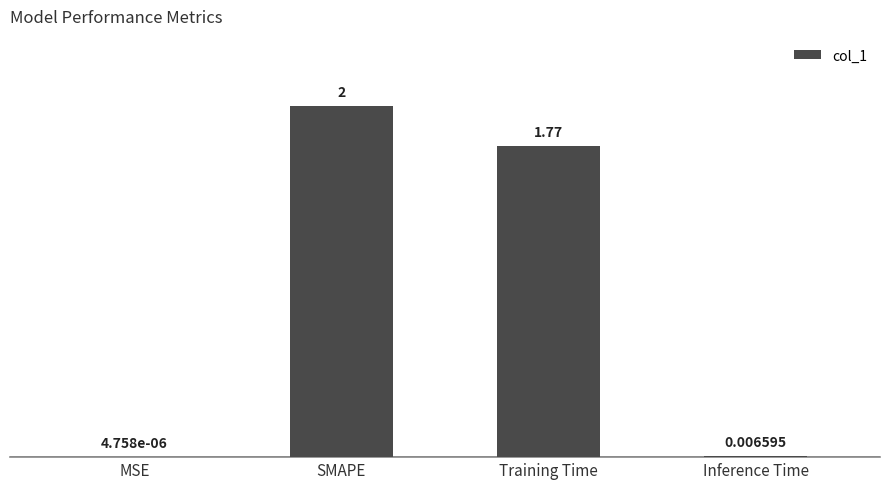

At which label is the value closest to 1?

Training Time